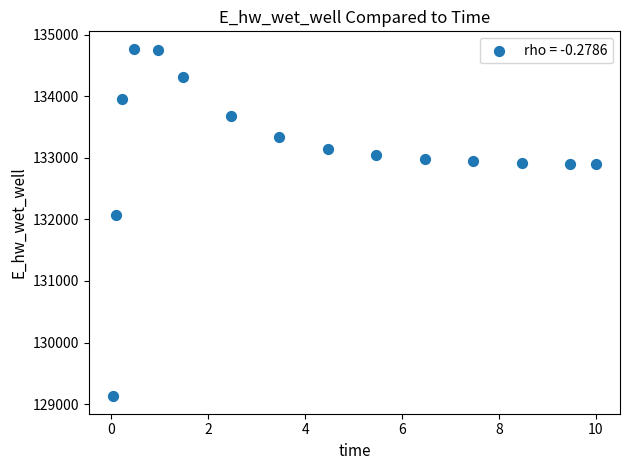

What is the range of Y values (max minus min)?

5650.2